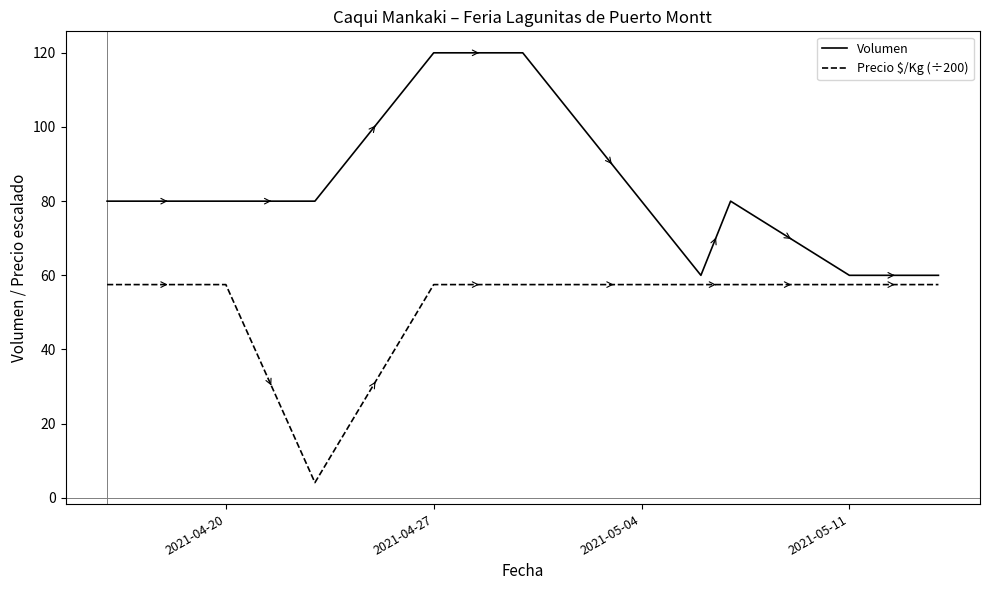

What is the difference between the maximum and minimum values in the Precio $/Kg (÷200) series?

53.4